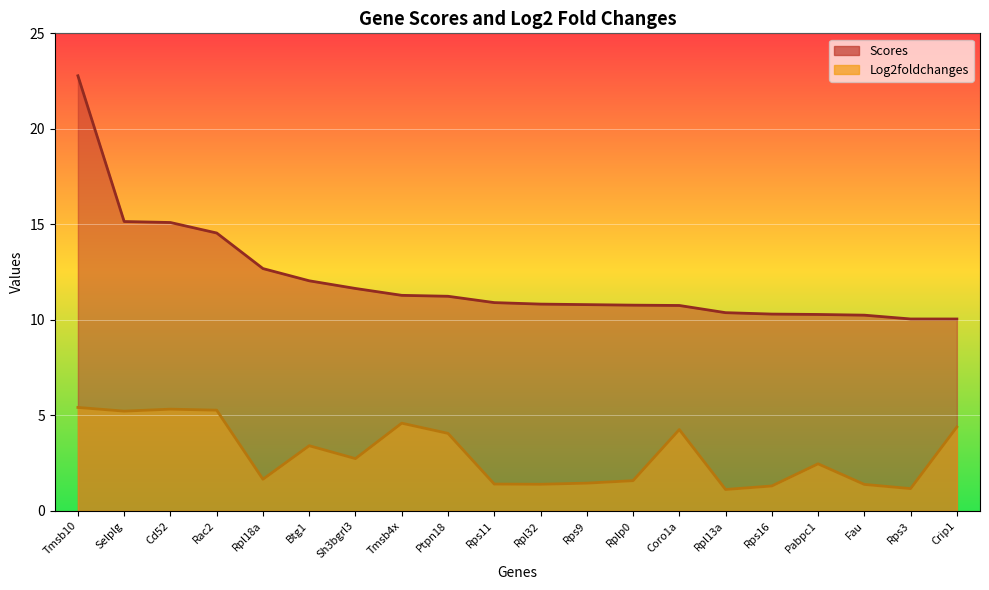

Count the number of categories in the chart.

20